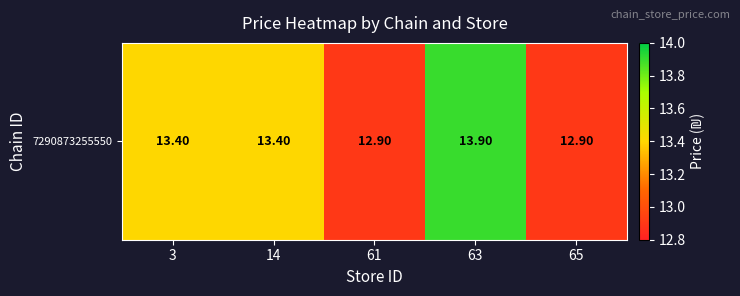

How many series are shown in this chart?

1